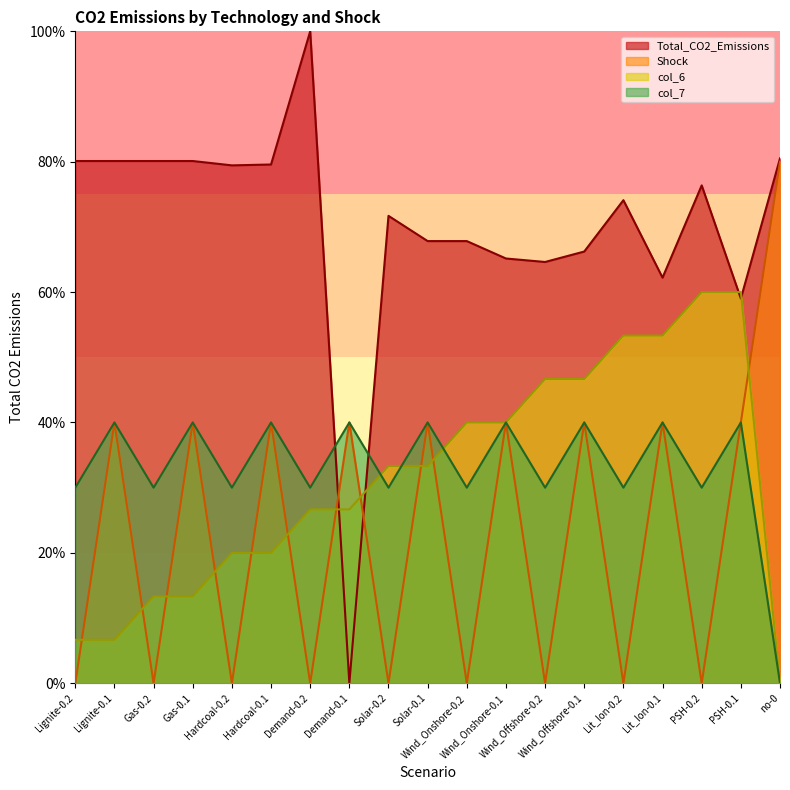

Reading right to left, extract all data points from this chart.

Total_CO2_Emissions: no-0=80.5	PSH-0.1=59.0	PSH-0.2=76.4	Lit_Ion-0.1=62.2	Lit_Ion-0.2=74.1	Wind_Offshore-0.1=66.2	Wind_Offshore-0.2=64.6	Wind_Onshore-0.1=65.2	Wind_Onshore-0.2=67.8	Solar-0.1=67.8	Solar-0.2=71.7	Demand-0.1=0.0	Demand-0.2=100.0	Hardcoal-0.1=79.6	Hardcoal-0.2=79.4	Gas-0.1=80.1	Gas-0.2=80.1	Lignite-0.1=80.1	Lignite-0.2=80.1
Shock: no-0=80.0	PSH-0.1=40.0	PSH-0.2=0.0	Lit_Ion-0.1=40.0	Lit_Ion-0.2=0.0	Wind_Offshore-0.1=40.0	Wind_Offshore-0.2=0.0	Wind_Onshore-0.1=40.0	Wind_Onshore-0.2=0.0	Solar-0.1=40.0	Solar-0.2=0.0	Demand-0.1=40.0	Demand-0.2=0.0	Hardcoal-0.1=40.0	Hardcoal-0.2=0.0	Gas-0.1=40.0	Gas-0.2=0.0	Lignite-0.1=40.0	Lignite-0.2=0.0
col_6: no-0=0.0	PSH-0.1=60.0	PSH-0.2=60.0	Lit_Ion-0.1=53.3	Lit_Ion-0.2=53.3	Wind_Offshore-0.1=46.7	Wind_Offshore-0.2=46.7	Wind_Onshore-0.1=40.0	Wind_Onshore-0.2=40.0	Solar-0.1=33.3	Solar-0.2=33.3	Demand-0.1=26.7	Demand-0.2=26.7	Hardcoal-0.1=20.0	Hardcoal-0.2=20.0	Gas-0.1=13.3	Gas-0.2=13.3	Lignite-0.1=6.7	Lignite-0.2=6.7
col_7: no-0=0.0	PSH-0.1=40.0	PSH-0.2=30.0	Lit_Ion-0.1=40.0	Lit_Ion-0.2=30.0	Wind_Offshore-0.1=40.0	Wind_Offshore-0.2=30.0	Wind_Onshore-0.1=40.0	Wind_Onshore-0.2=30.0	Solar-0.1=40.0	Solar-0.2=30.0	Demand-0.1=40.0	Demand-0.2=30.0	Hardcoal-0.1=40.0	Hardcoal-0.2=30.0	Gas-0.1=40.0	Gas-0.2=30.0	Lignite-0.1=40.0	Lignite-0.2=30.0